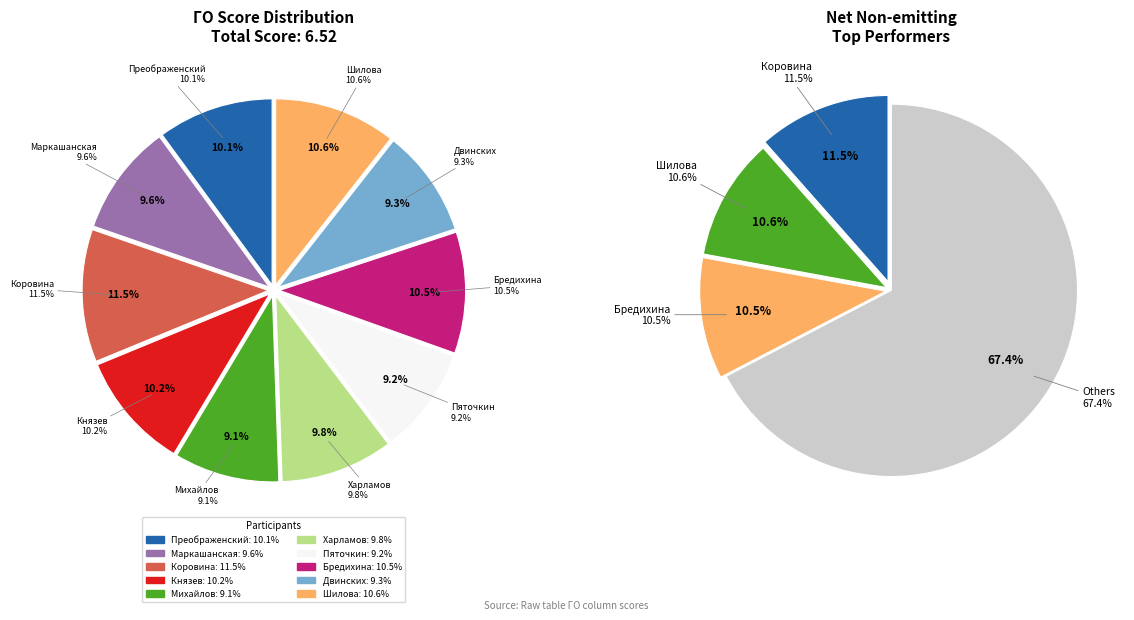

To the nearest percent, what portion does Бредихина Анастасия represent?

11%